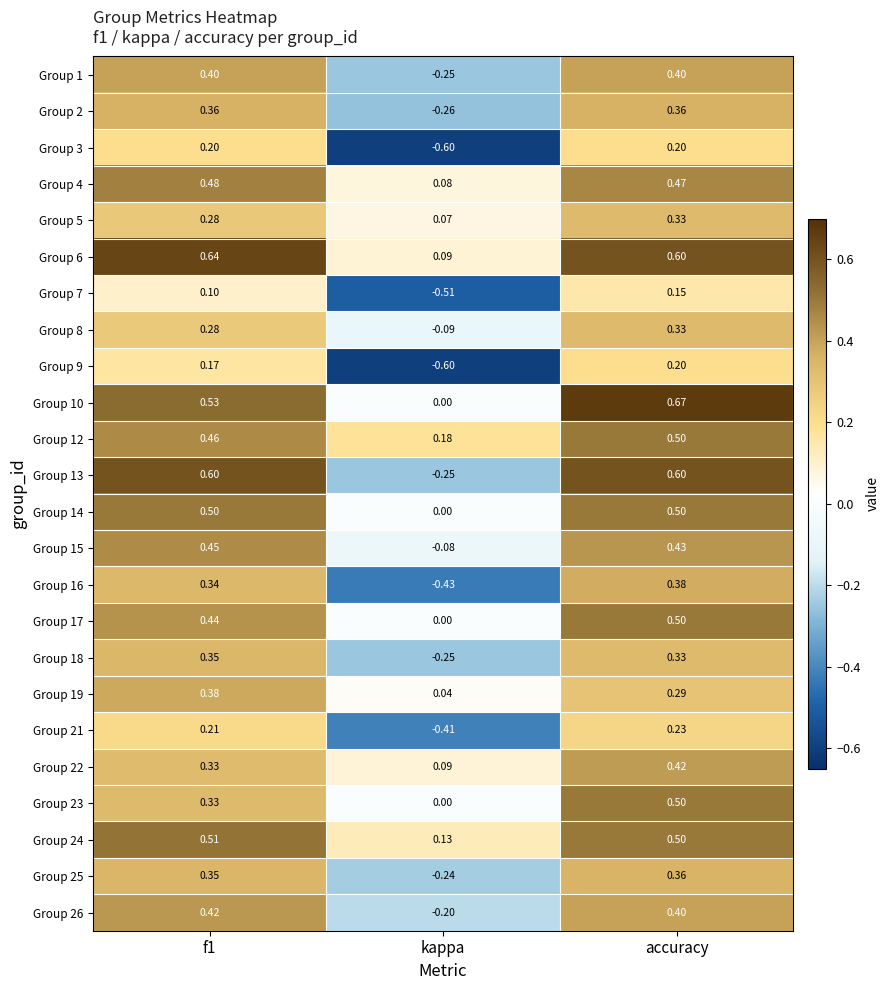

At which category is the sum across all series the highest?

accuracy